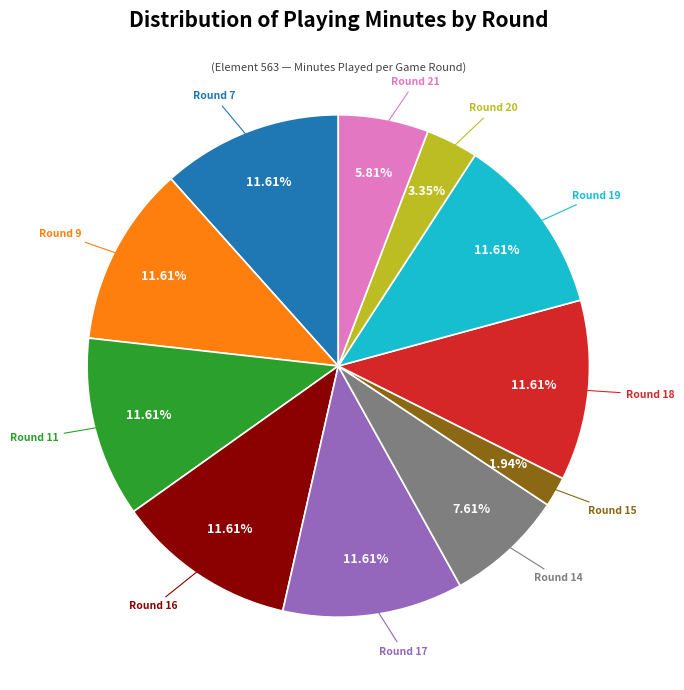

Is there a majority slice in this chart?

No